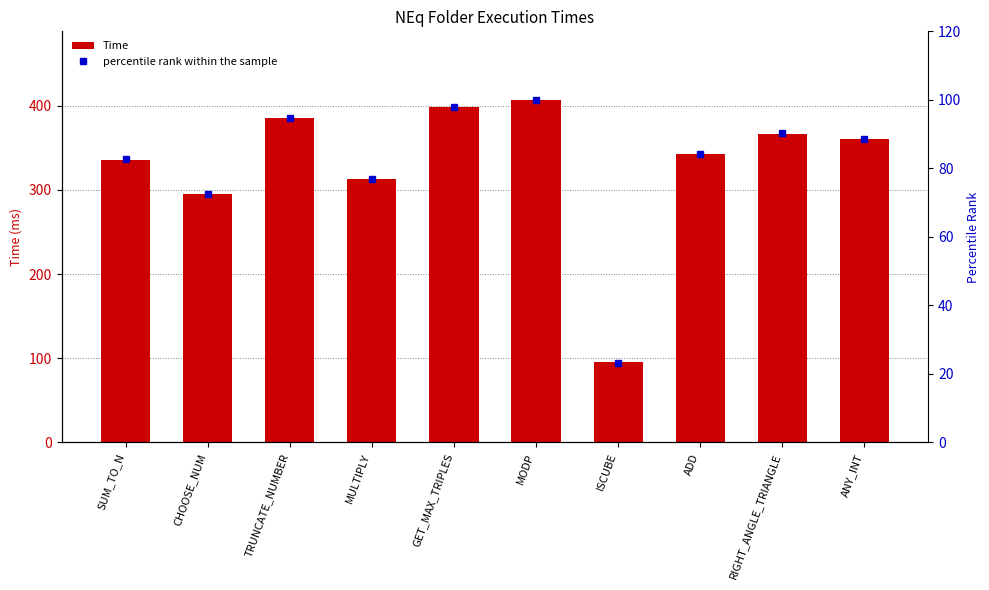

What is the difference between the second highest and second lowest values in the Time series?

103